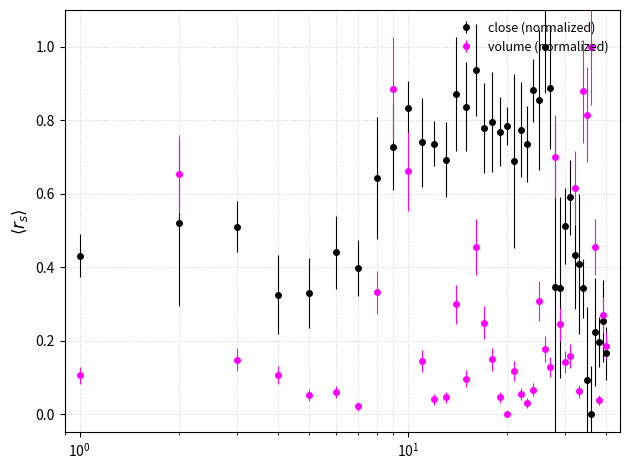

What is the difference between the maximum and second lowest values in the volume (normalized) series?

1.0